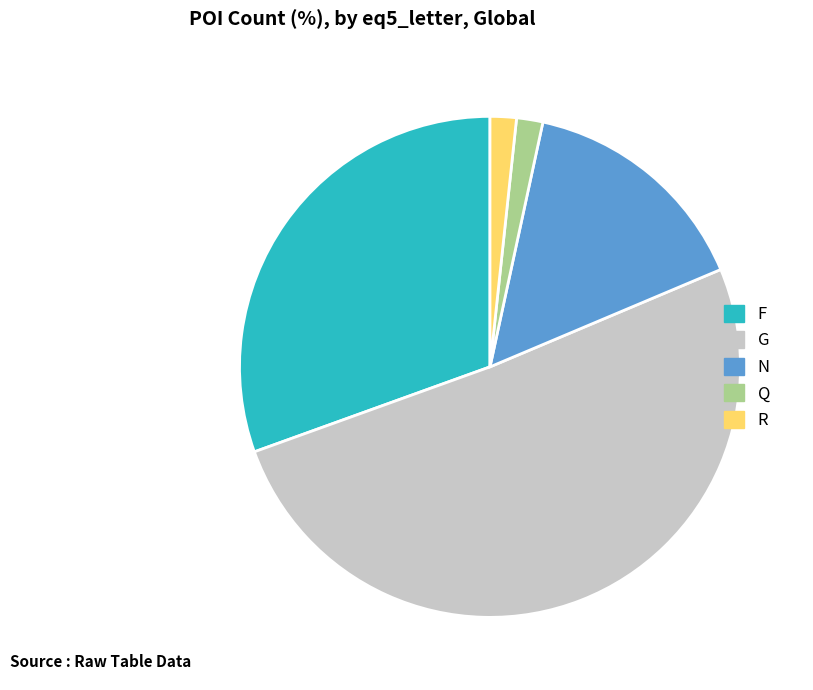

Is there any slice that represents more than half of the pie?

Yes